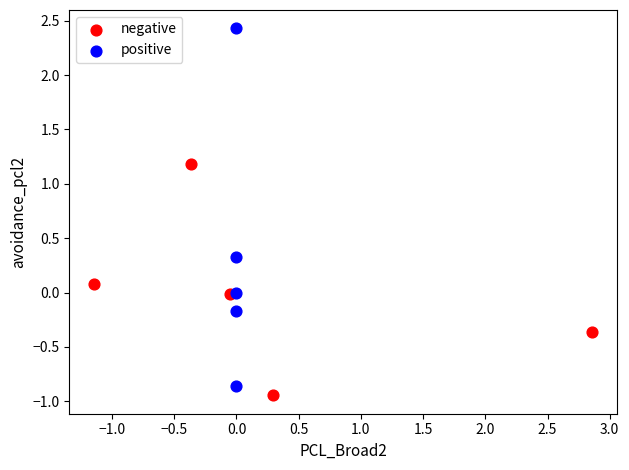

What are all the series names shown in the legend?

negative, positive